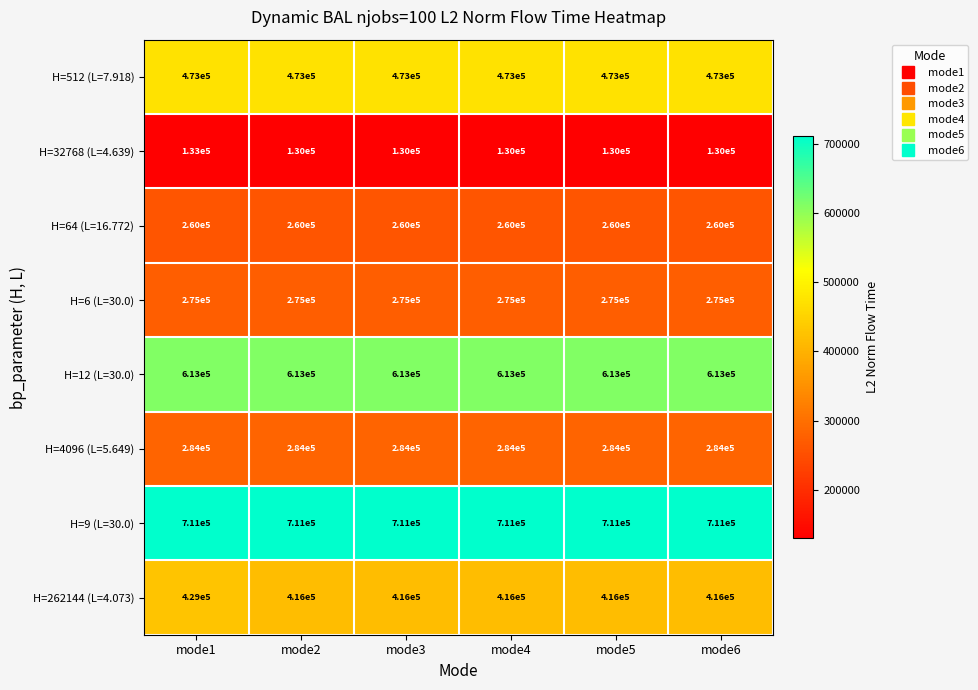

Which series has the largest range (max minus min)?

H=262144 (L=4.073)